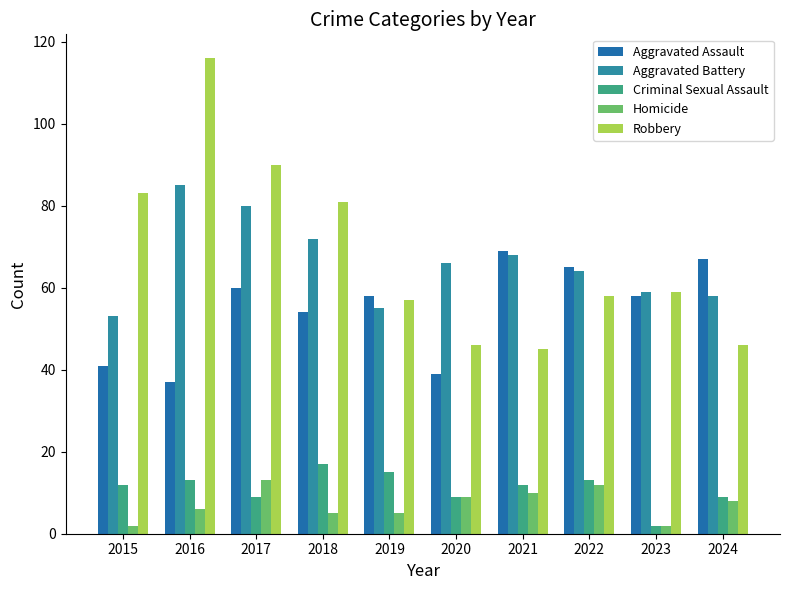

The value of Criminal Sexual Assault at 2024 is 6. True or false?

False